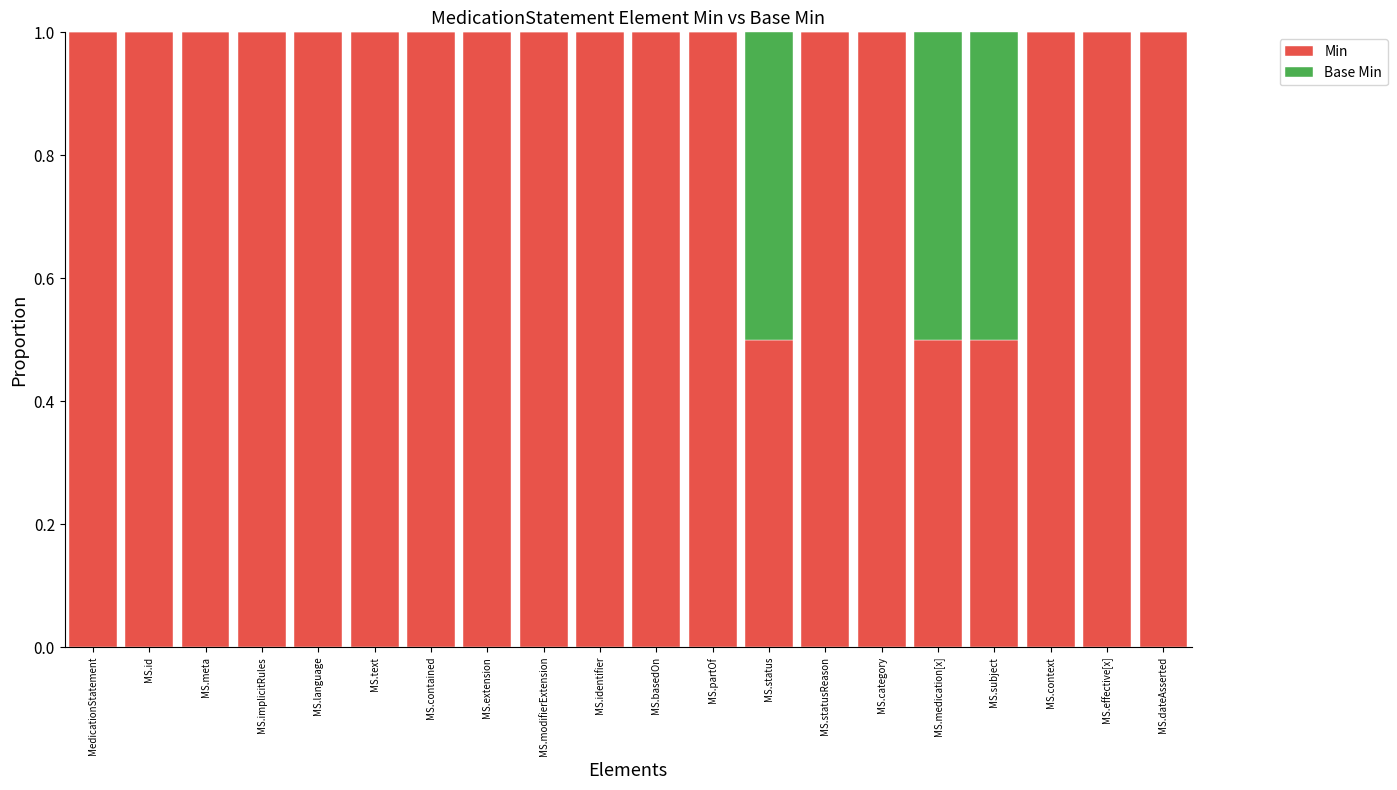

What is the highest value of the Min series?

1.0